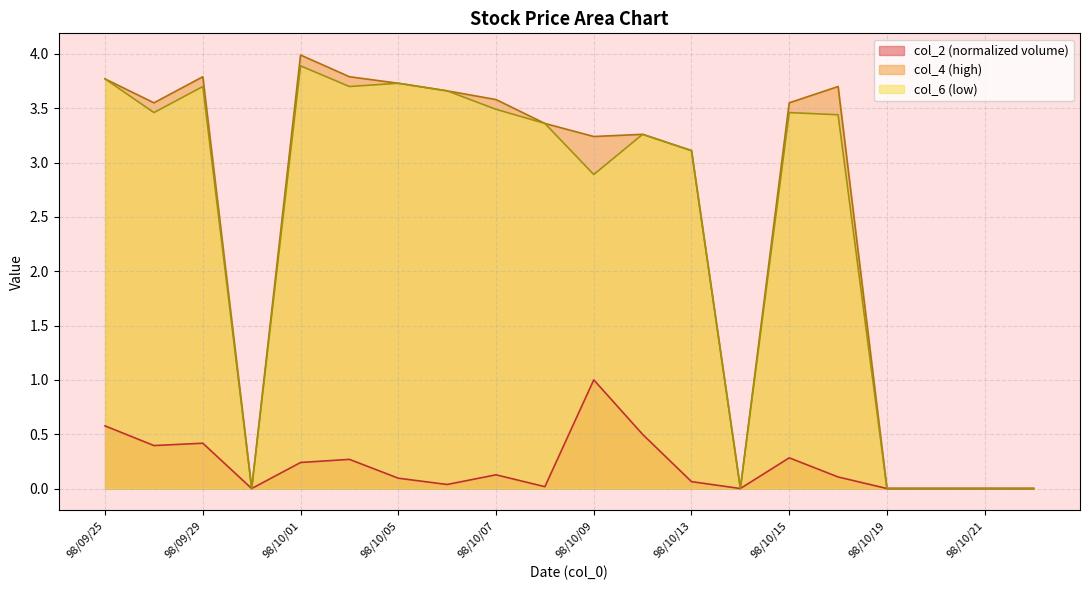

Where is col_2 nearest to the value 0?

98/09/30